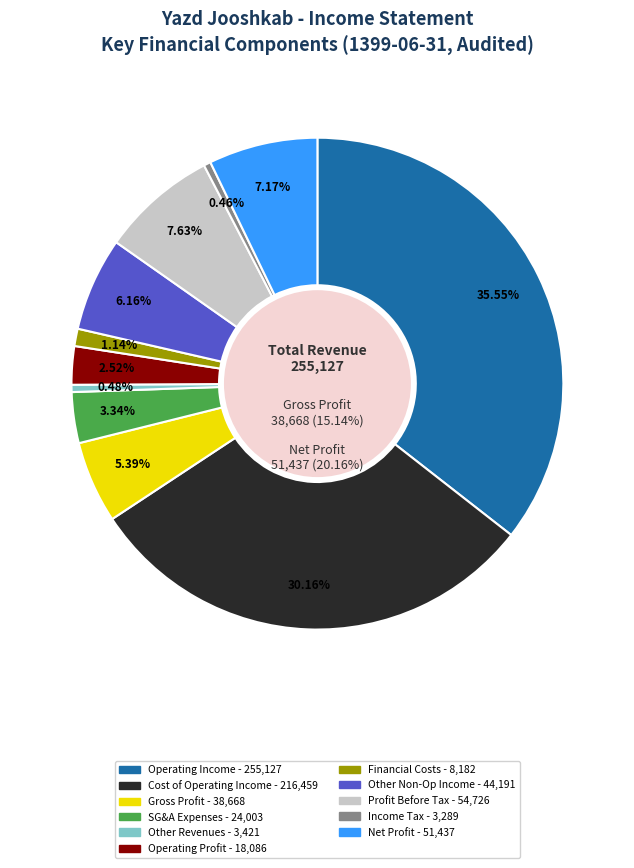

Rank the categories by value from lowest to highest.

income_tax_expense, other_revenues, financial_costs, operating_profit, selling_general_administrative_expenses, gross_profit, other_non_operating_income_expenses, net_profit, profit_before_tax, cost_of_operating_income, operating_Income